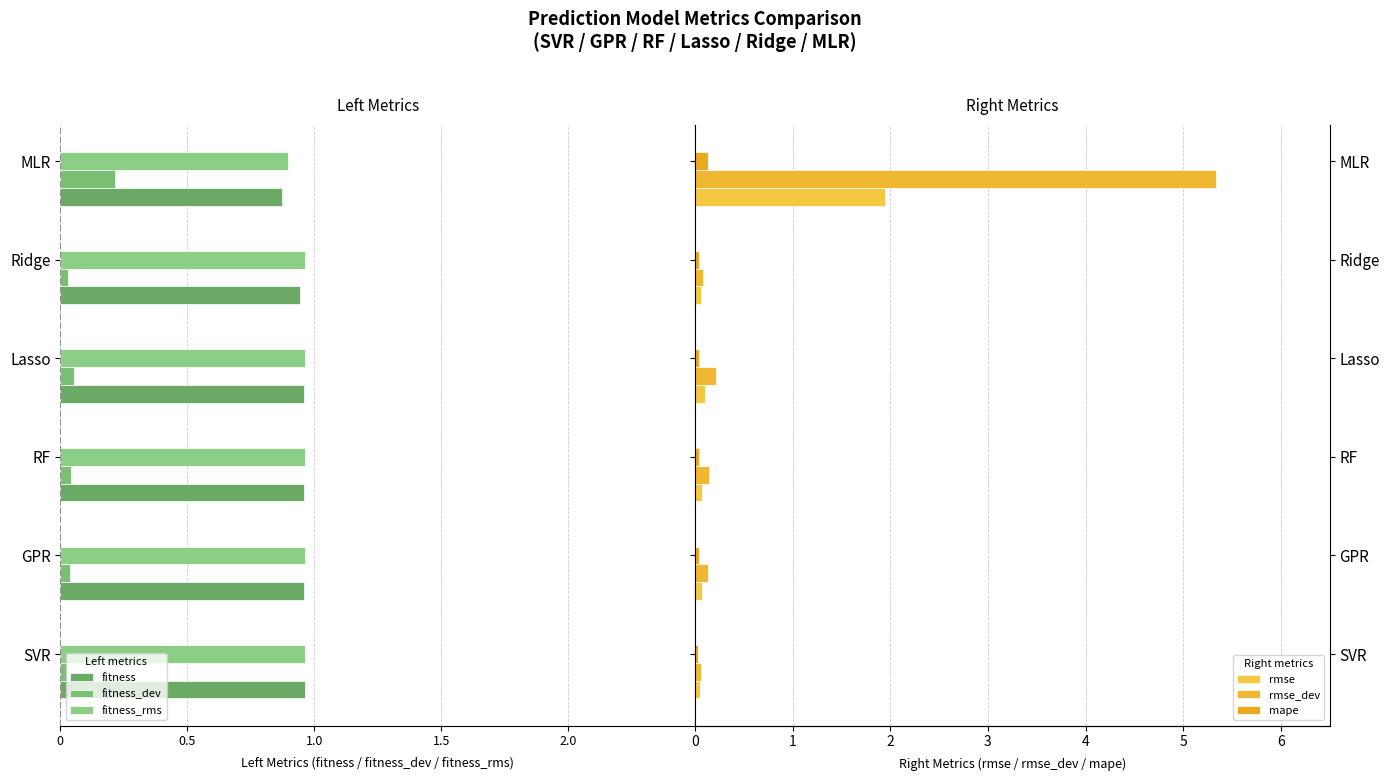

What is the difference between the maximum and minimum values in the fitness series?

0.1